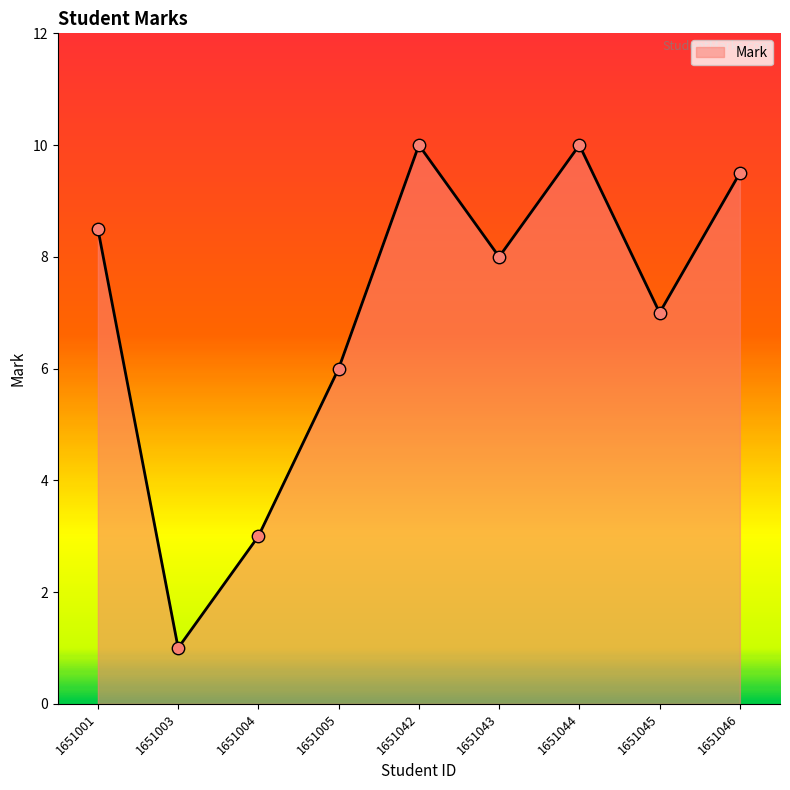

What is the ratio of the value at 1651043 to the value at 1651005?

1.3